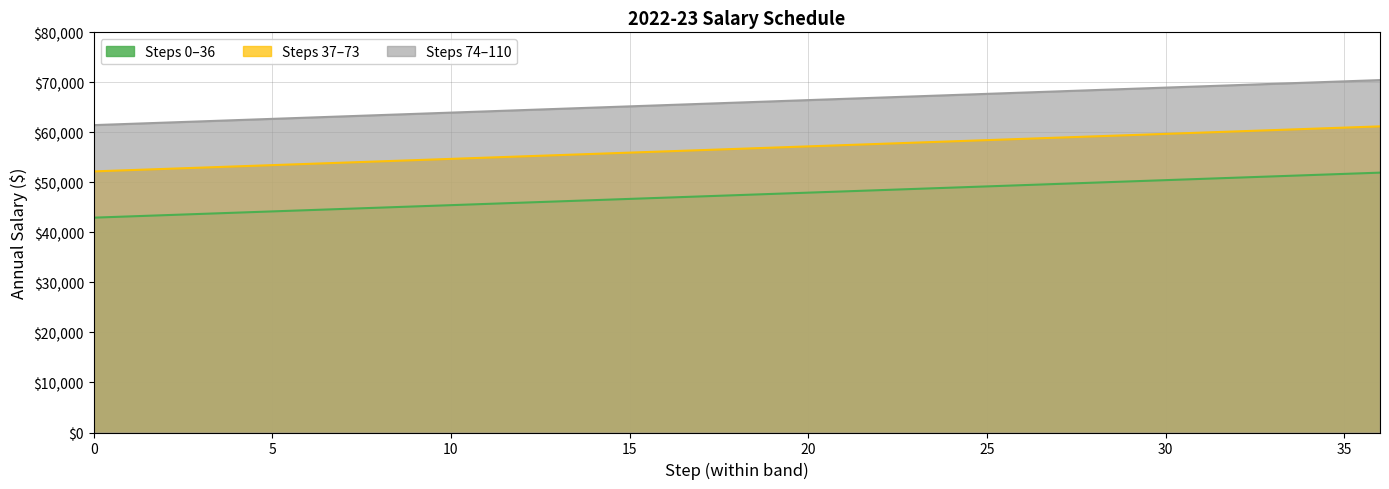

What is the value of the Steps 0-36 point at the 3rd from the left?

47950